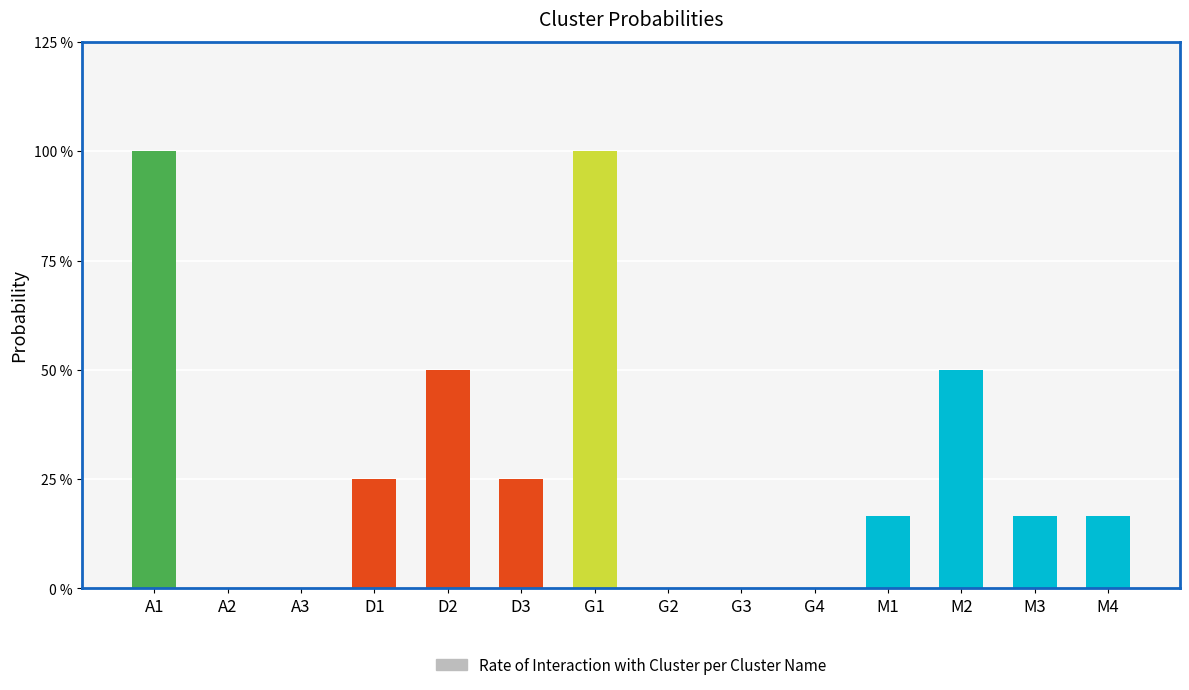

What is the change in value from A1 to G3?

-1.0